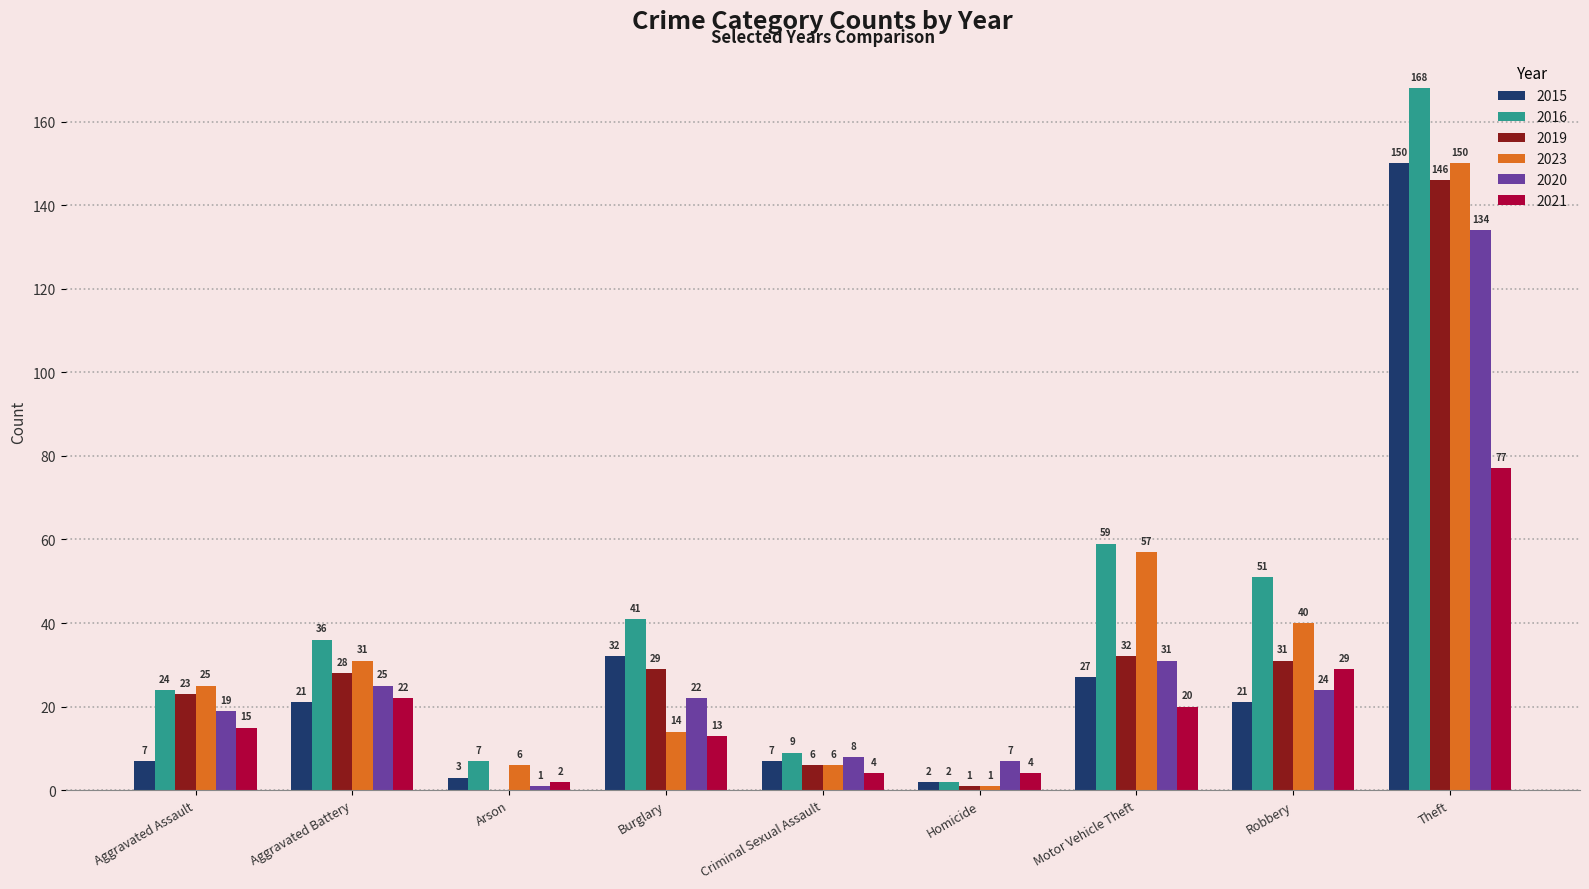

What is the sum of the 2015 values at Motor Vehicle Theft and Aggravated Battery?

48